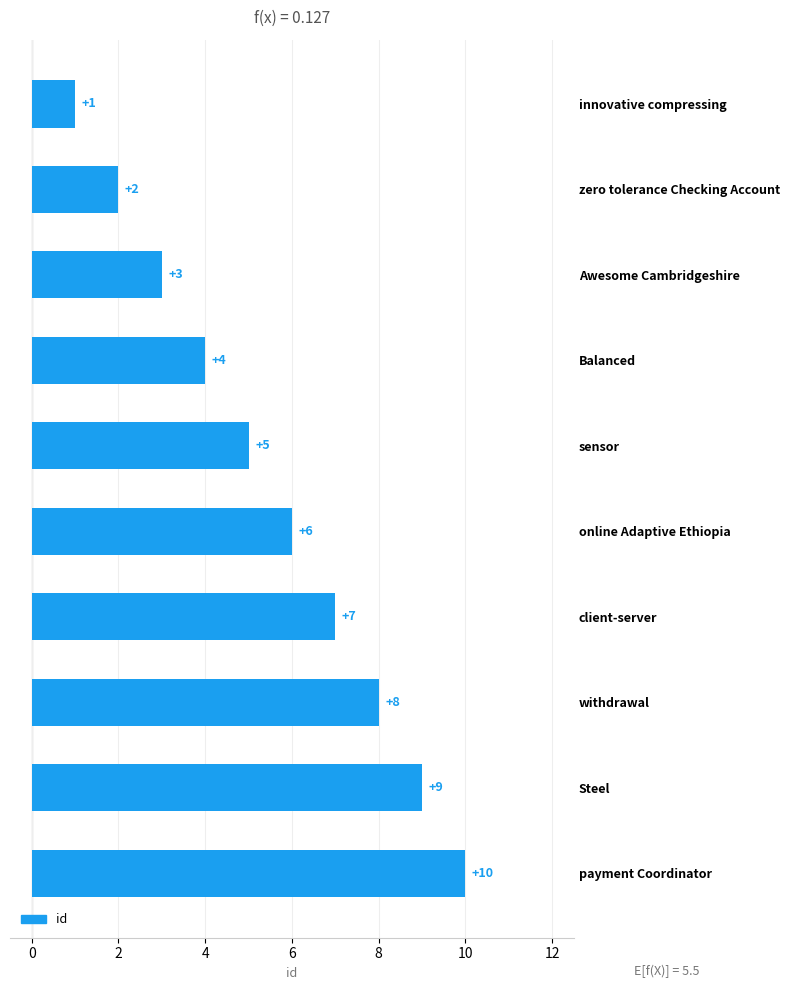

What is the smallest value displayed?

1